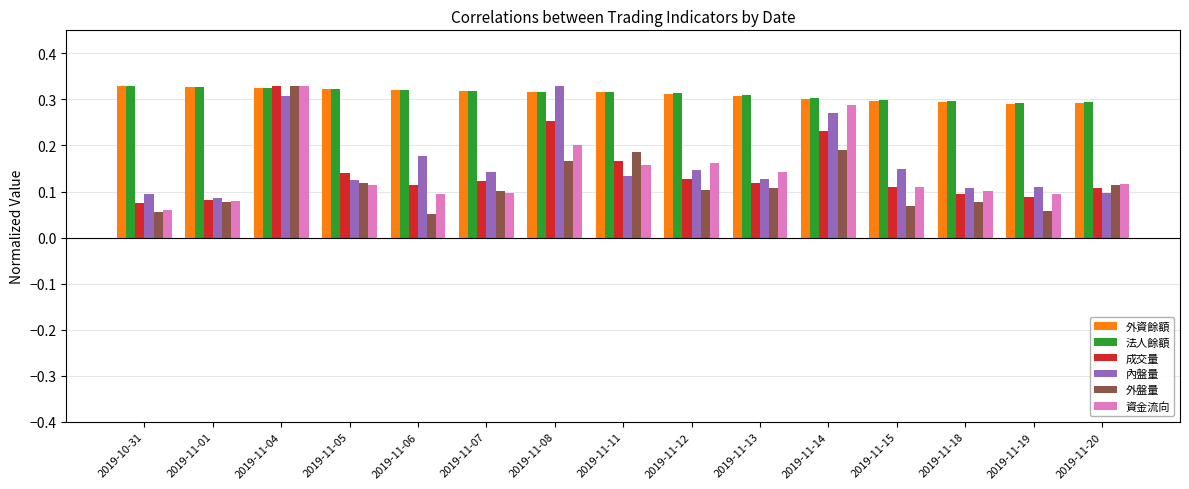

Between 2019-10-31 and 2019-11-14, which series saw the biggest shift?

資金流向